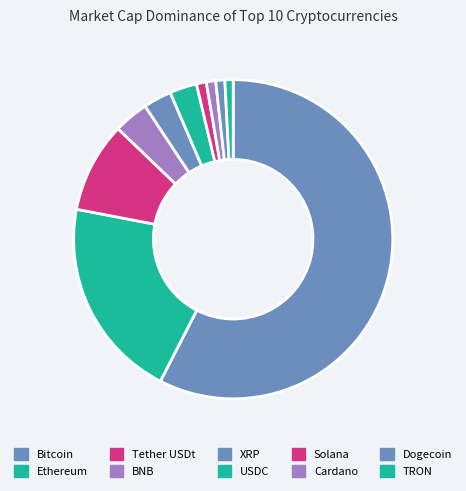

Rank the categories by value from highest to lowest.

Bitcoin, Ethereum, Tether USDt, BNB, XRP, USDC, Solana, Cardano, Dogecoin, TRON